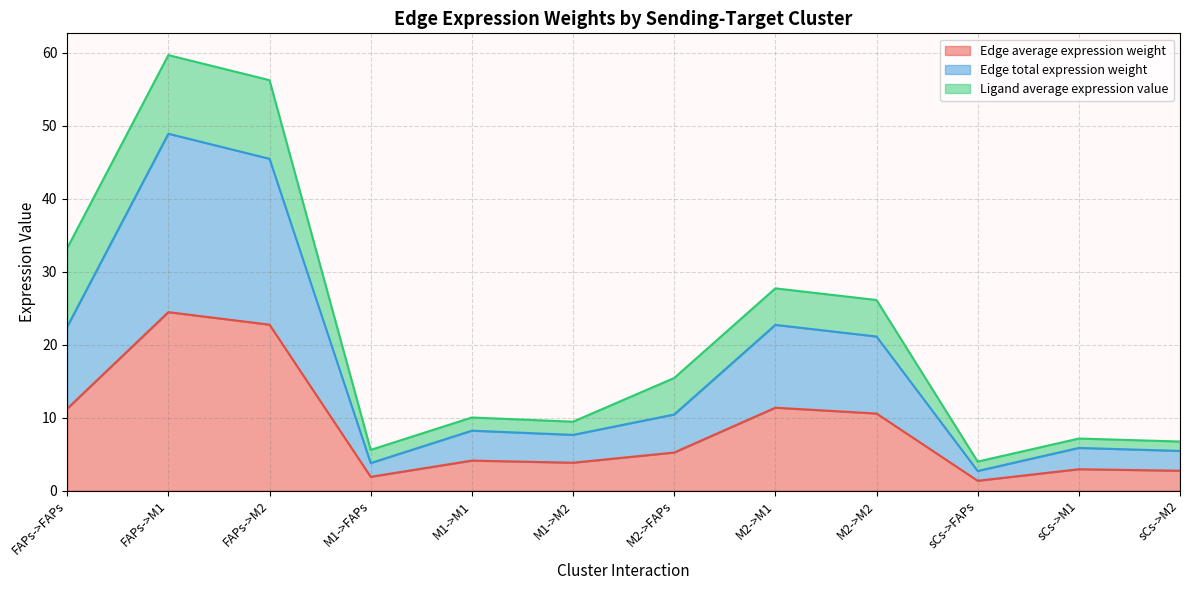

Between FAPs->M1 and FAPs->M2, which is larger?

FAPs->M1